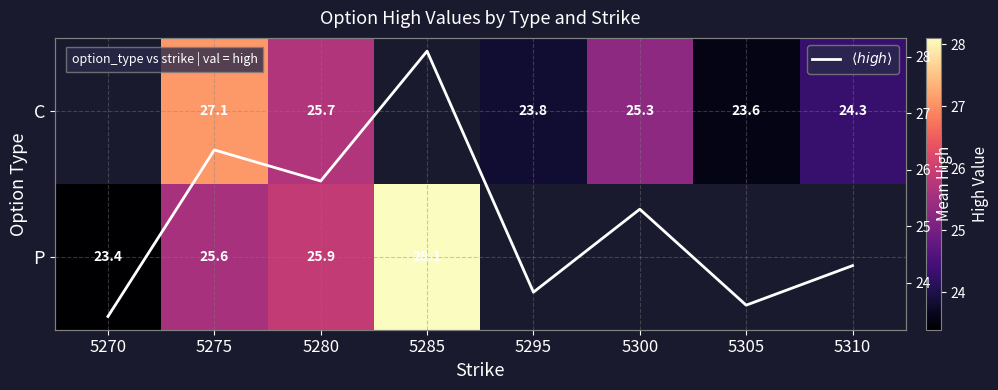

The $\langle high \rangle$ series shows 25.8 at 5280. True or false?

True